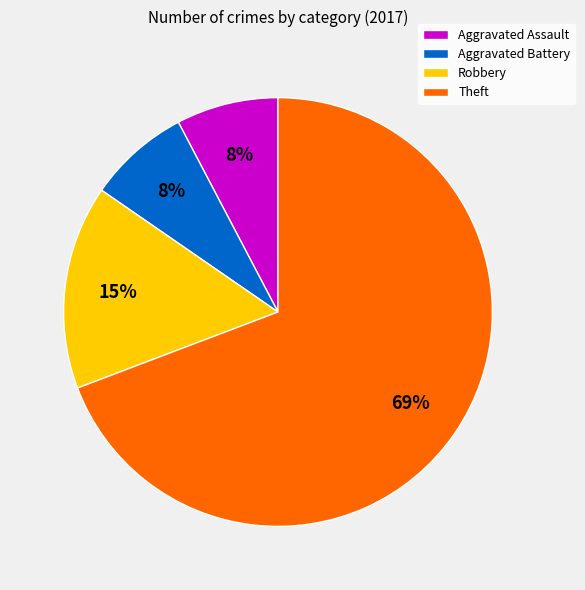

Which category accounts for the majority?

Theft